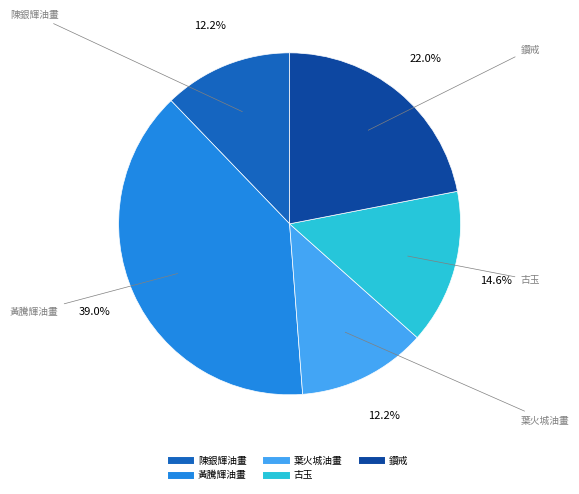

Does any single category account for the majority?

No